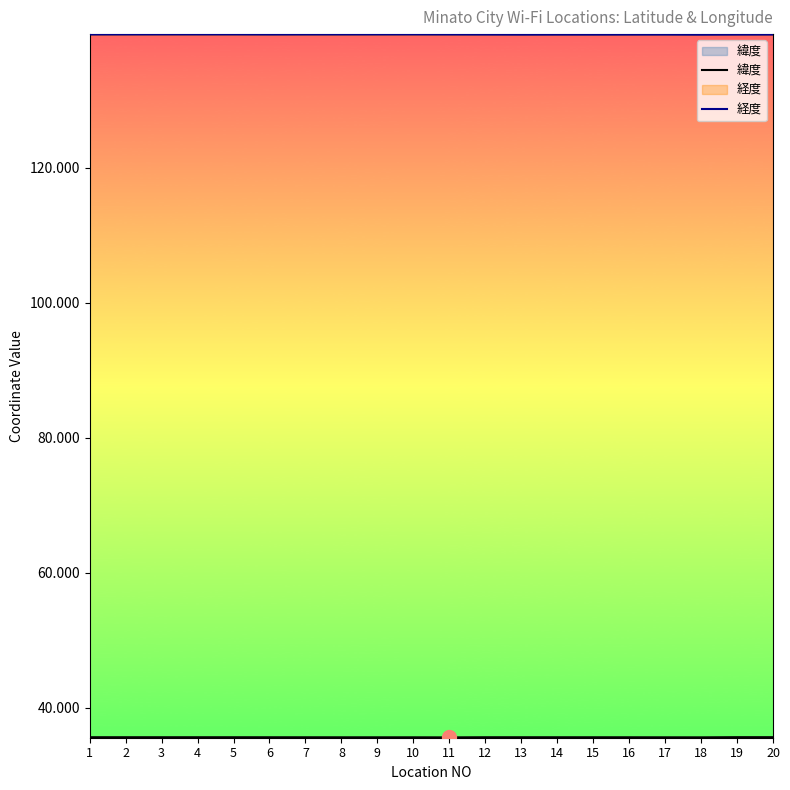

What is the total value across all series at 9?

175.4